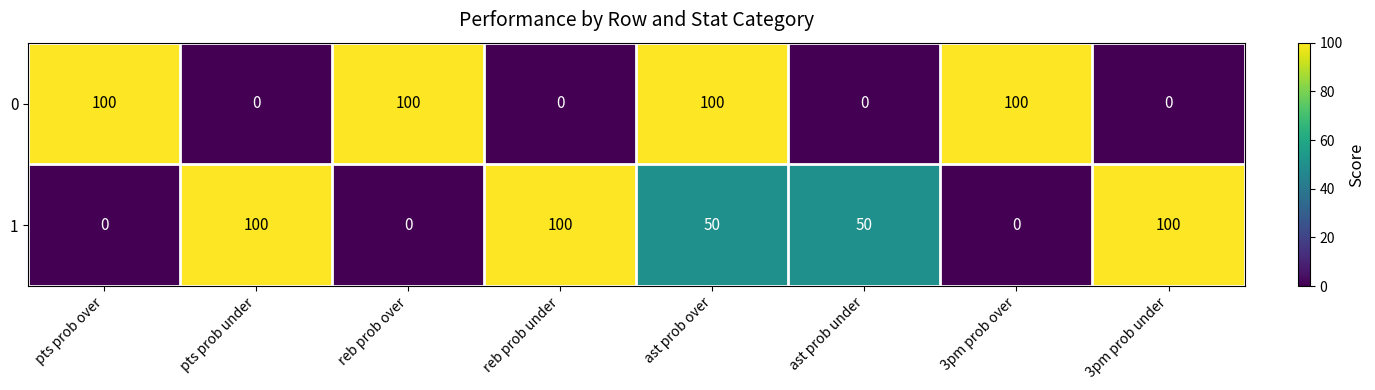

What is the difference between the highest and lowest values at 3pm prob over?

100